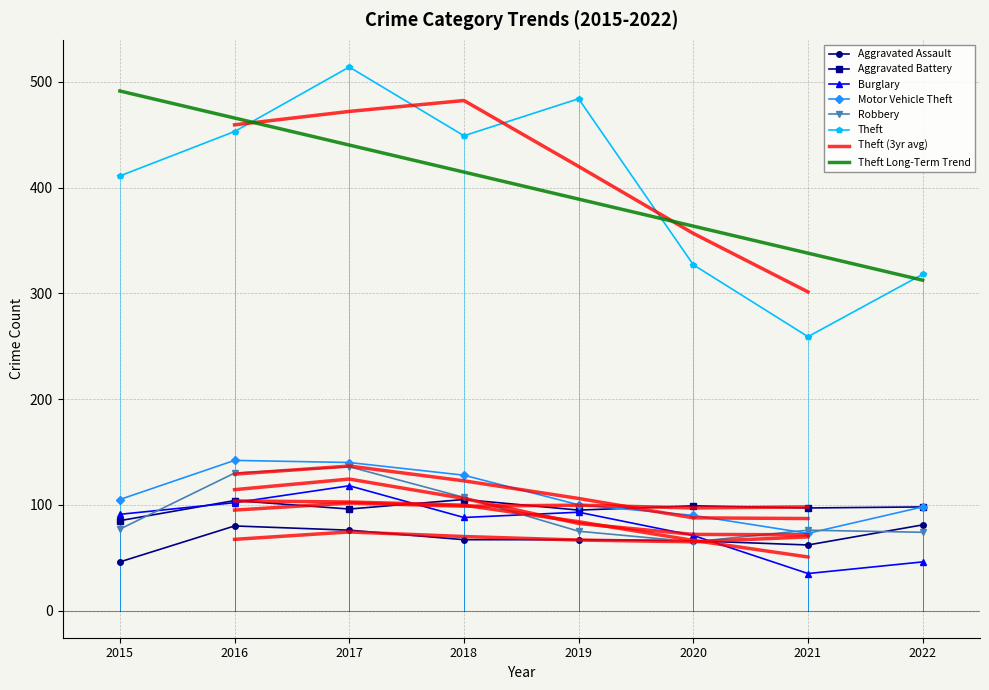

What is the difference between the second highest and second lowest values in the Robbery series?

56.0